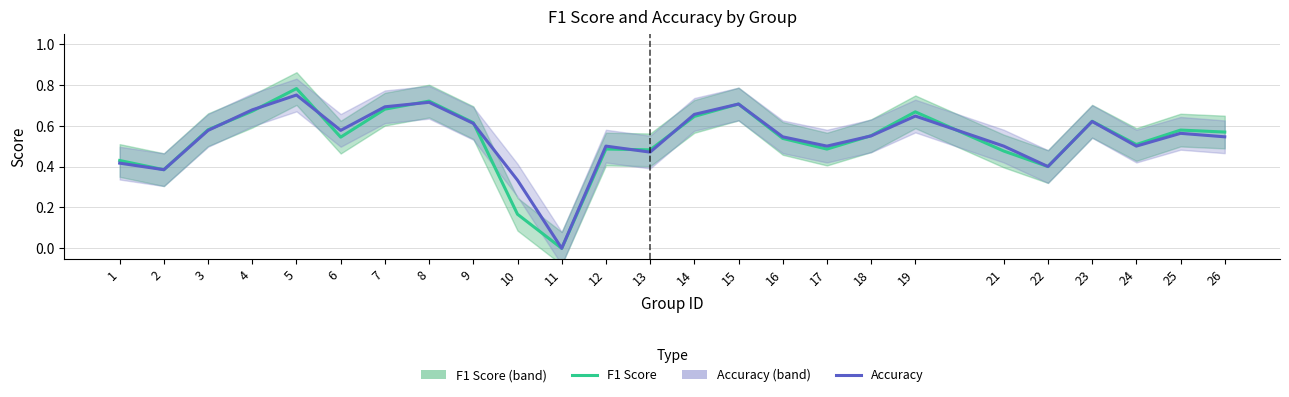

Reading left to right, list all the values displayed in this chart.

F1 Score: 0.4	0.4	0.6	0.7	0.8	0.5	0.7	0.7	0.6	0.2	0.0	0.5	0.5	0.6	0.7	0.5	0.5	0.6	0.7	0.5	0.4	0.6	0.5	0.6	0.6
Accuracy: 0.4	0.4	0.6	0.7	0.8	0.6	0.7	0.7	0.6	0.3	0.0	0.5	0.5	0.7	0.7	0.5	0.5	0.6	0.6	0.5	0.4	0.6	0.5	0.6	0.5